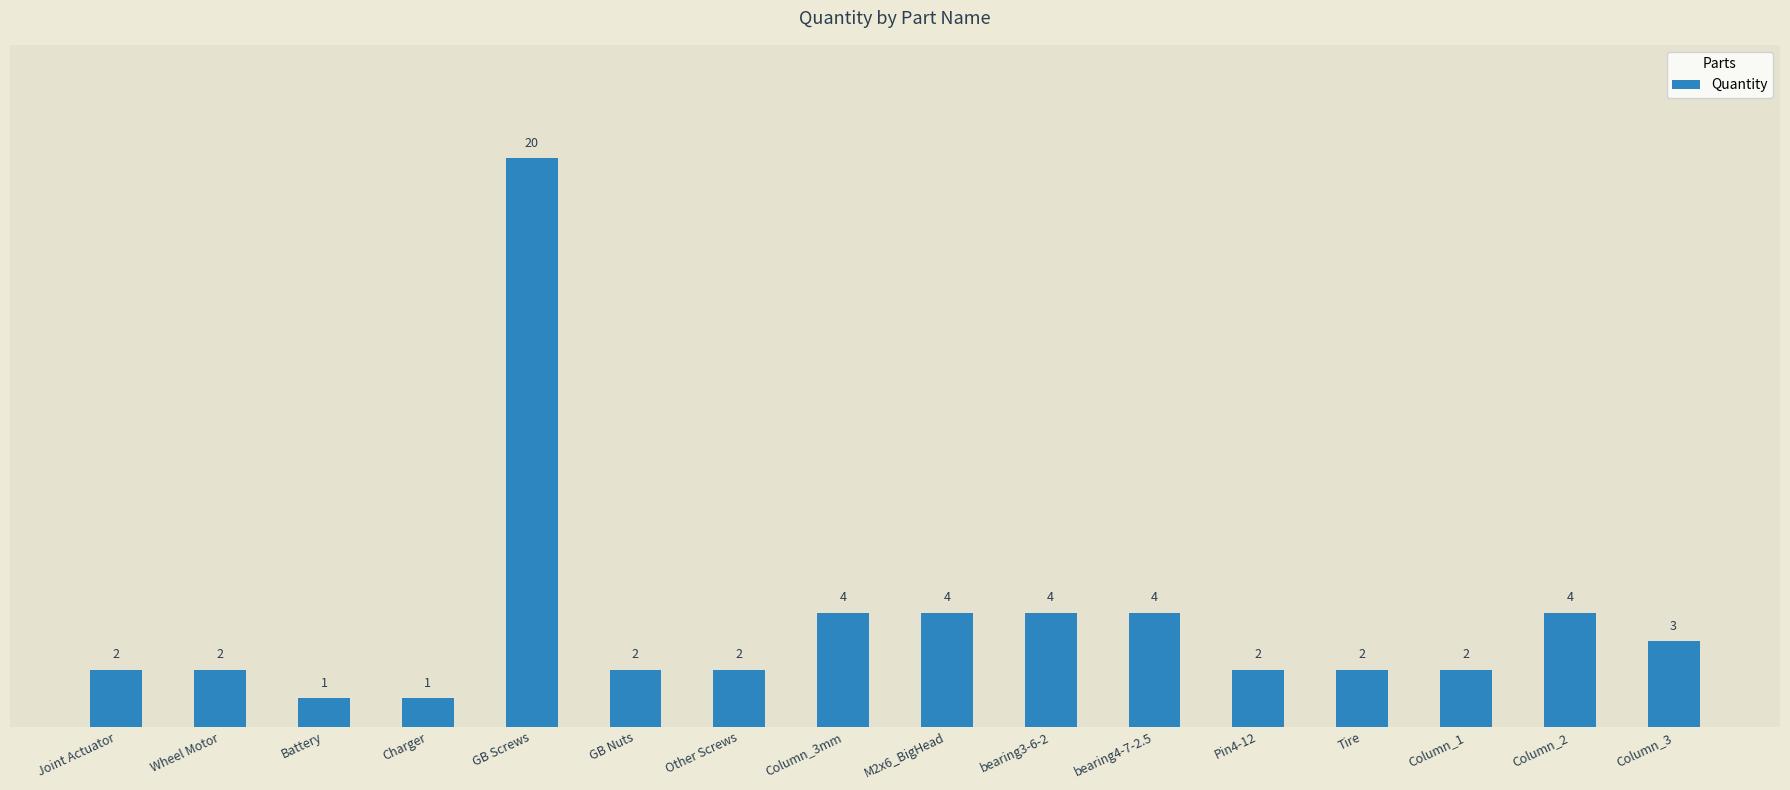

Reading right to left, list all the values displayed in this chart.

Column_3=3	Column_2=4	Column_1=2	Tire=2	Pin4-12=2	bearing4-7-2.5=4	bearing3-6-2=4	M2x6_BigHead=4	Column_3mm=4	Other Screws=2	GB Nuts=2	GB Screws=20	Charger=1	Battery=1	Wheel Motor=2	Joint Actuator=2